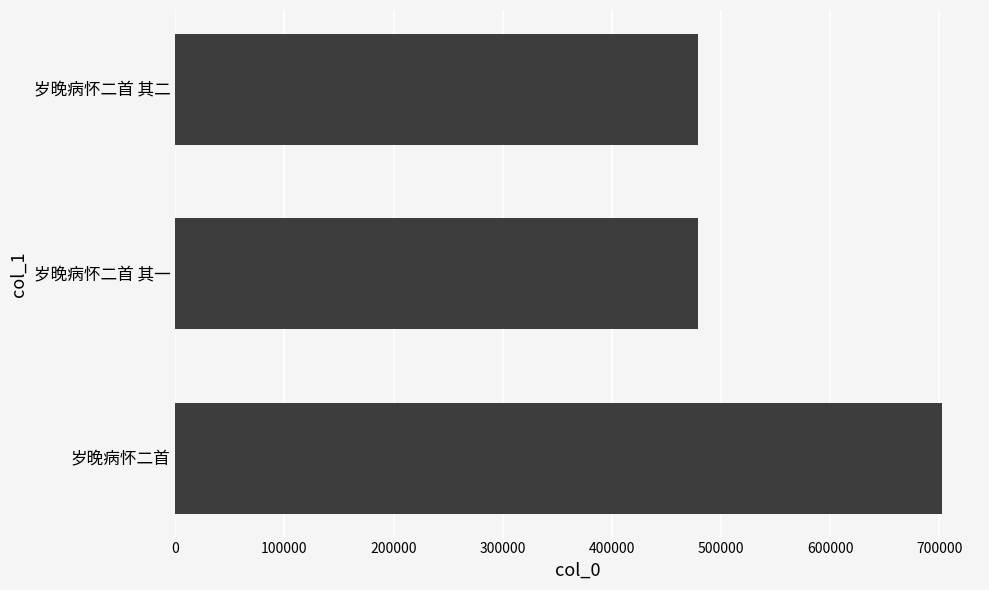

What is the ratio of the value at 岁晚病怀二首 to the value at 岁晚病怀二首 其一?

1.5